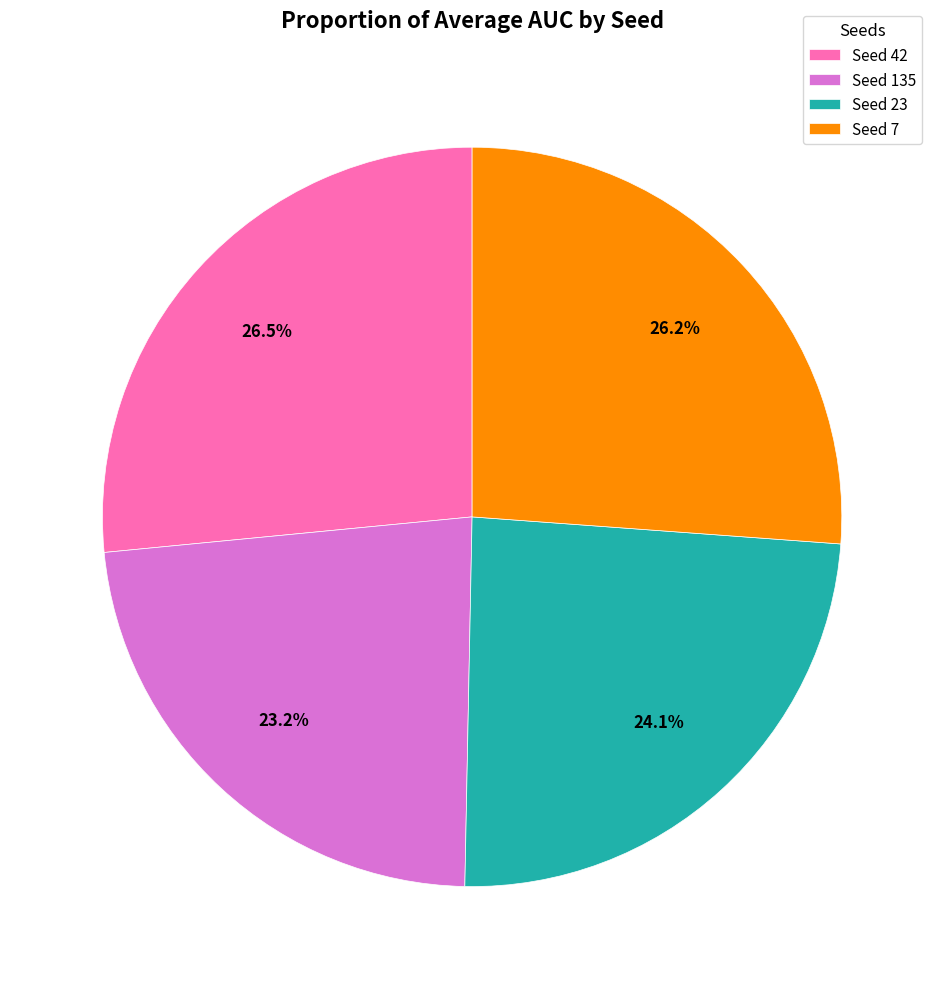

Which slice is the smallest?

Seed 135